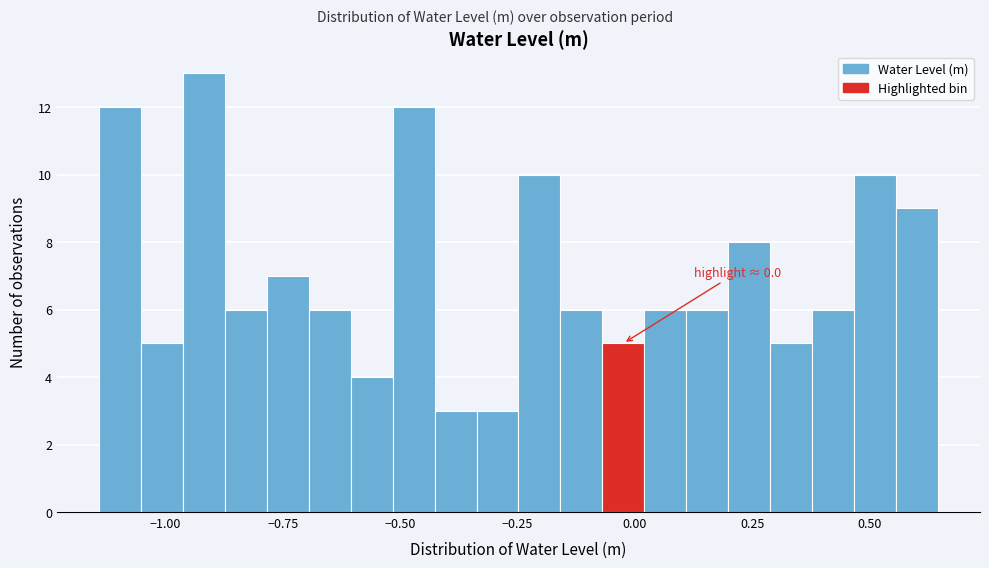

Around what value on the x-axis is the tallest bar? Give the approximate position of its centre, as read against the axis.

-0.90